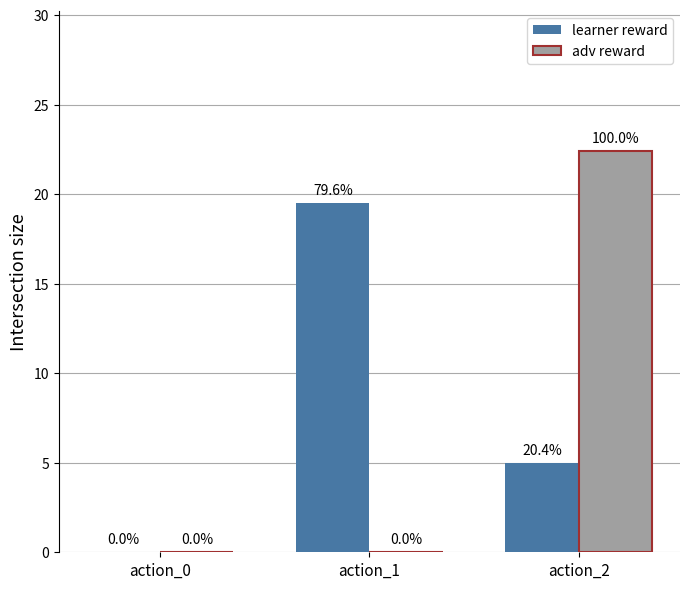

At which label does learner reward first exceed 5?

action_1